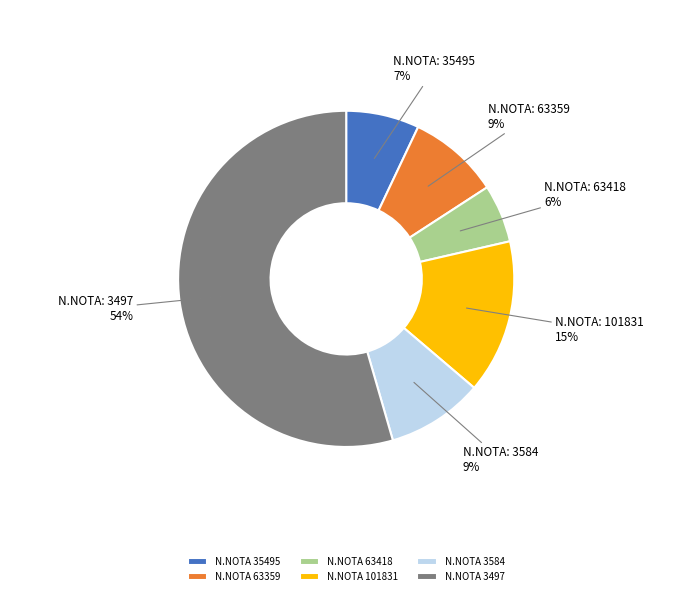

To the nearest percent, what is the average slice percentage?

17%